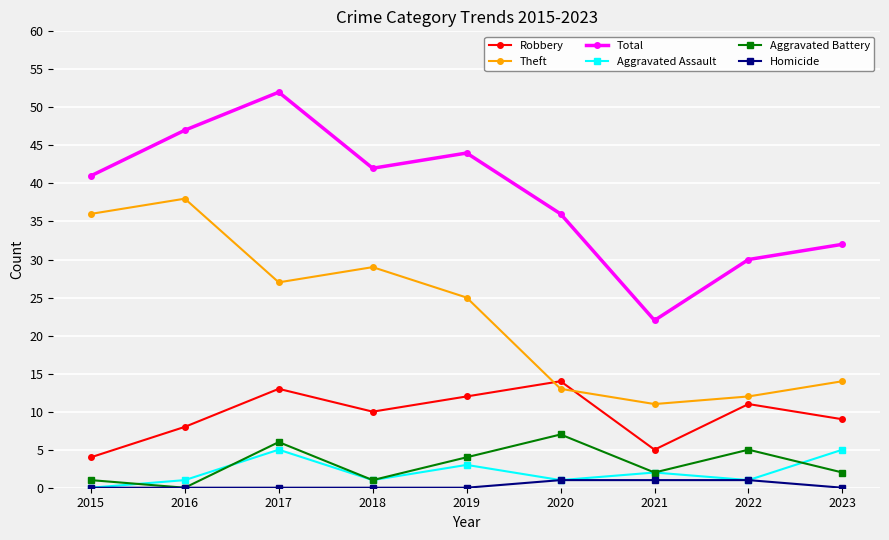

Which label corresponds to the largest value in the chart?

2017